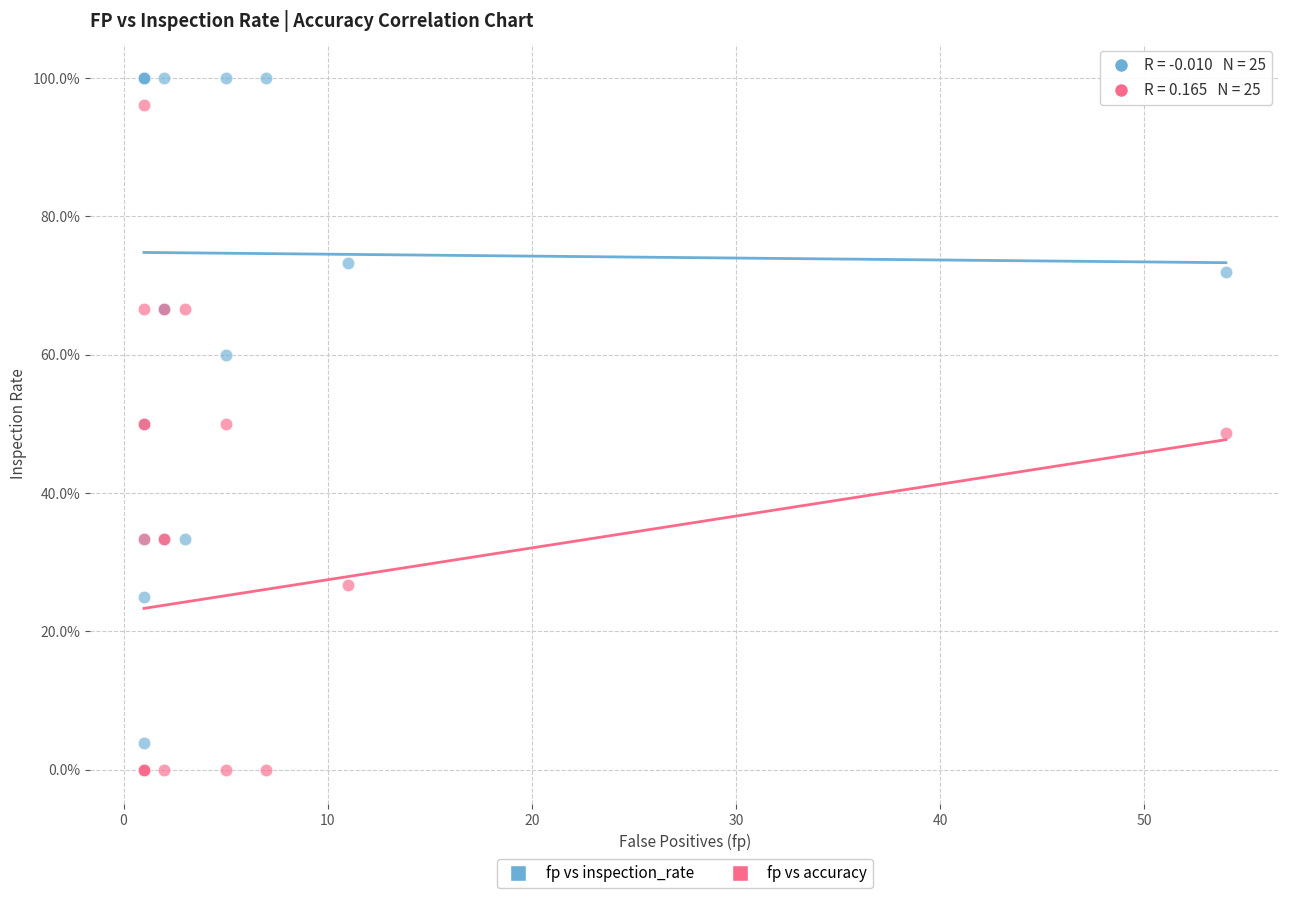

What are all the series names shown in the legend?

fp vs inspection_rate, fp vs accuracy